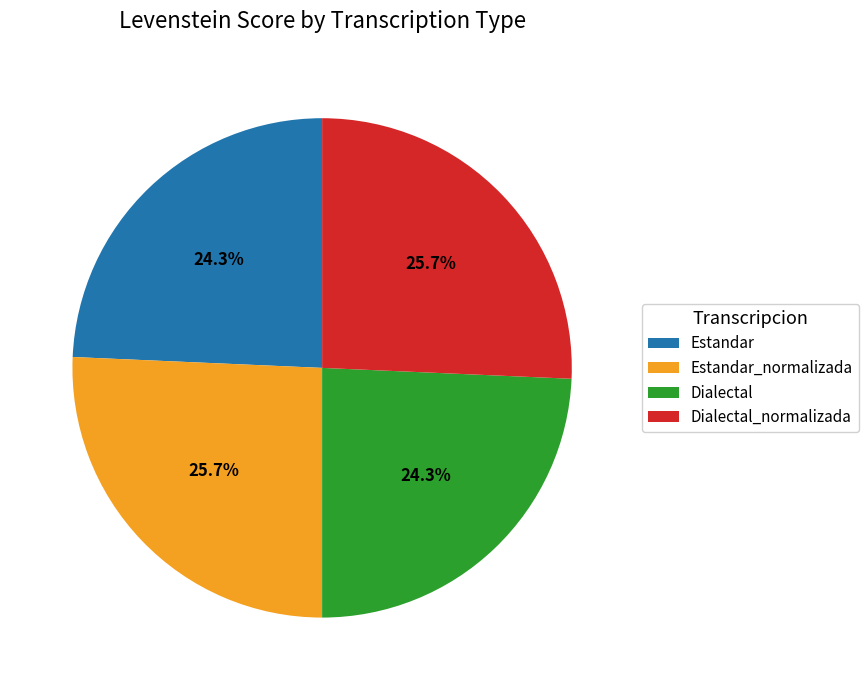

Between Estandar and Dialectal_normalizada, which is larger?

Dialectal_normalizada